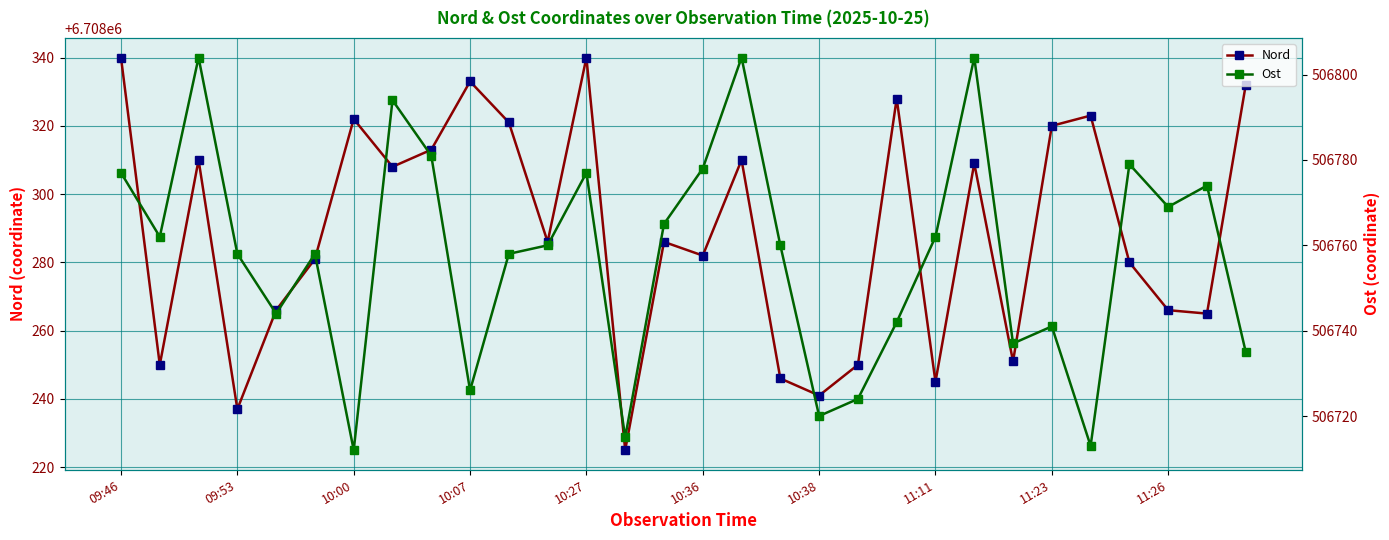

True or false: Nord has a value of 6708241 at 10:38.

True